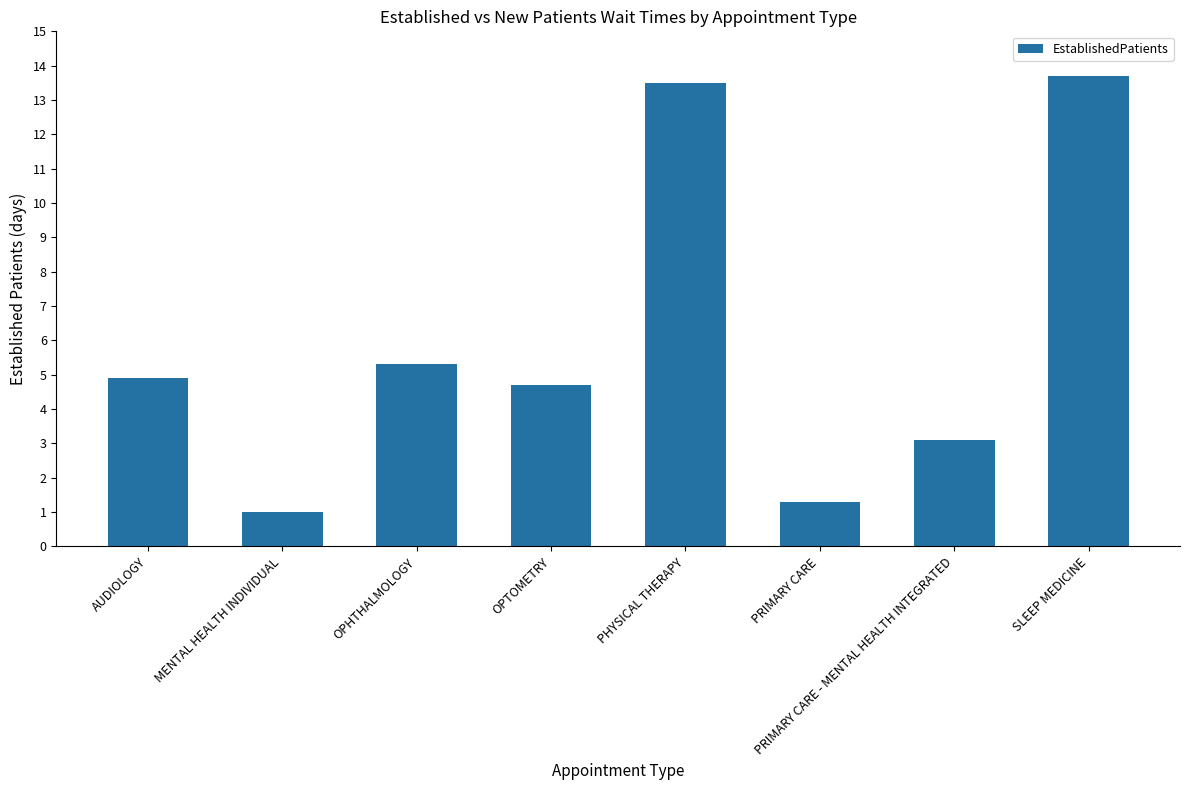

Where does the data first go above 4?

AUDIOLOGY